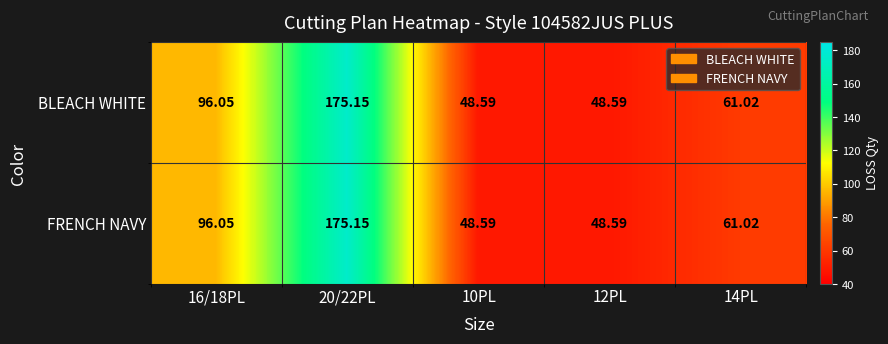

What is the smallest value displayed?

48.6